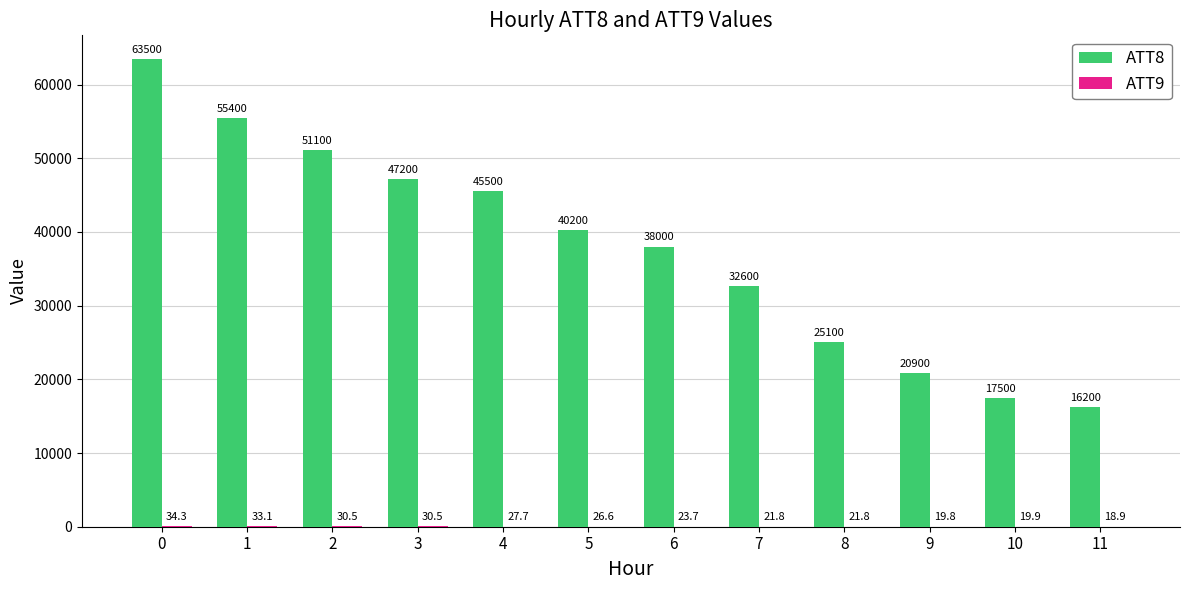

How many series are shown in this chart?

2